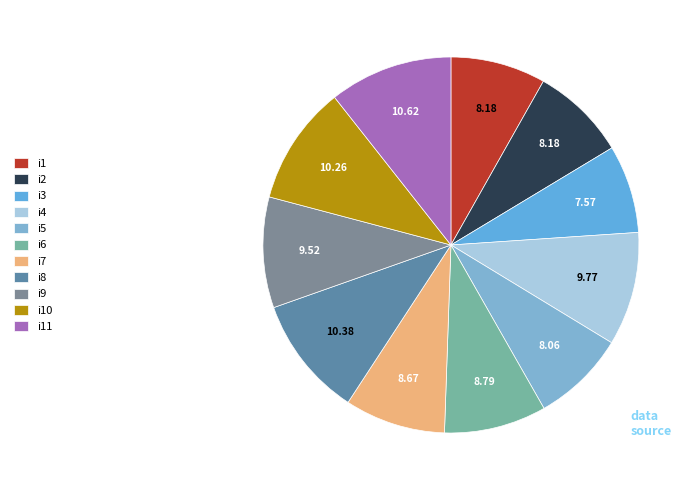

To the nearest percent, what is the average slice percentage?

9%